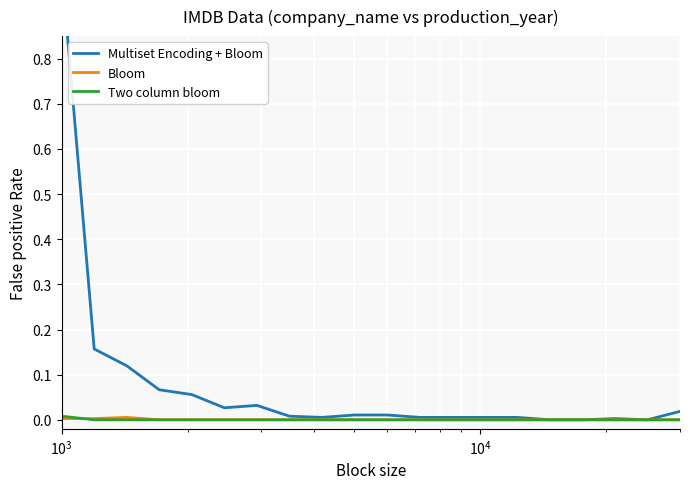

Count the number of data series in this chart.

3